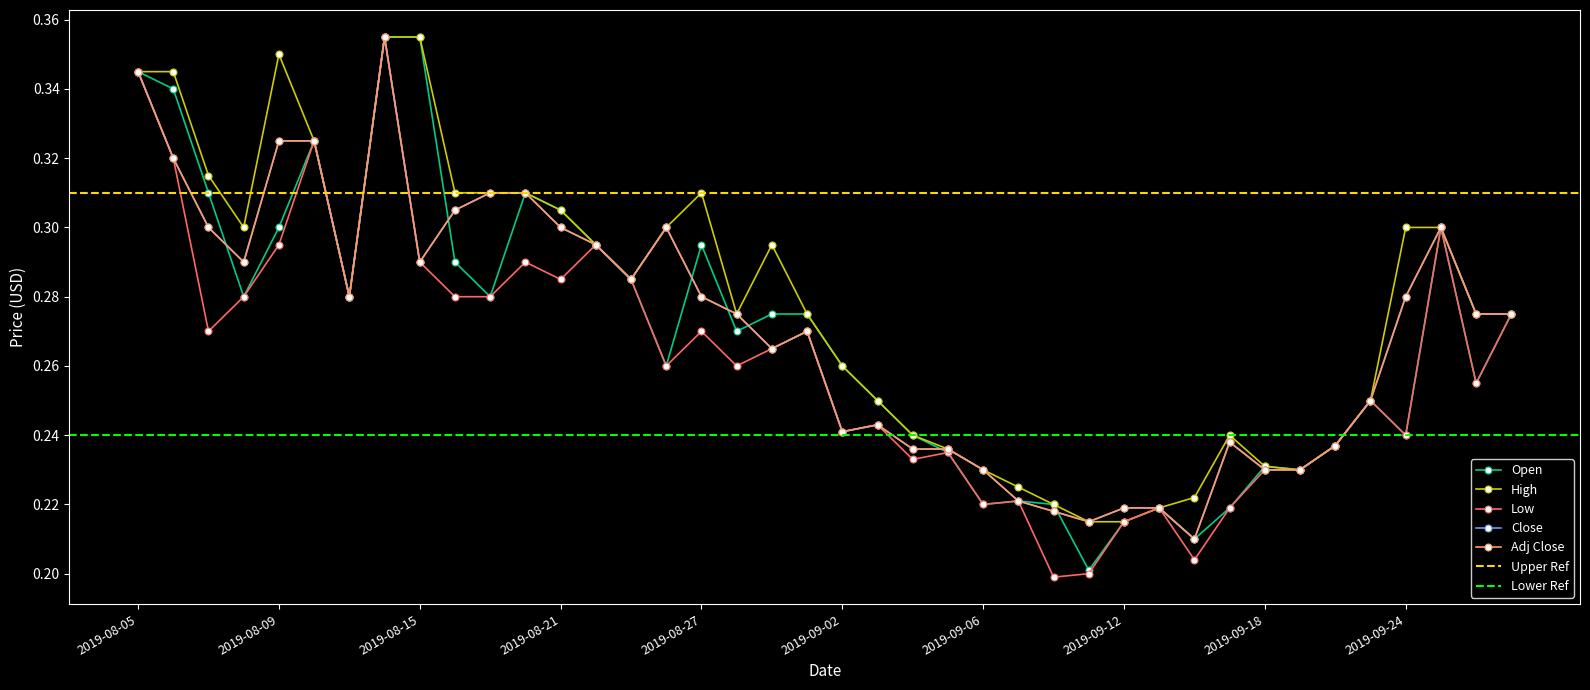

Rank the series at 2019-08-05 from highest to lowest value.

Open, High, Low, Close, Adj Close